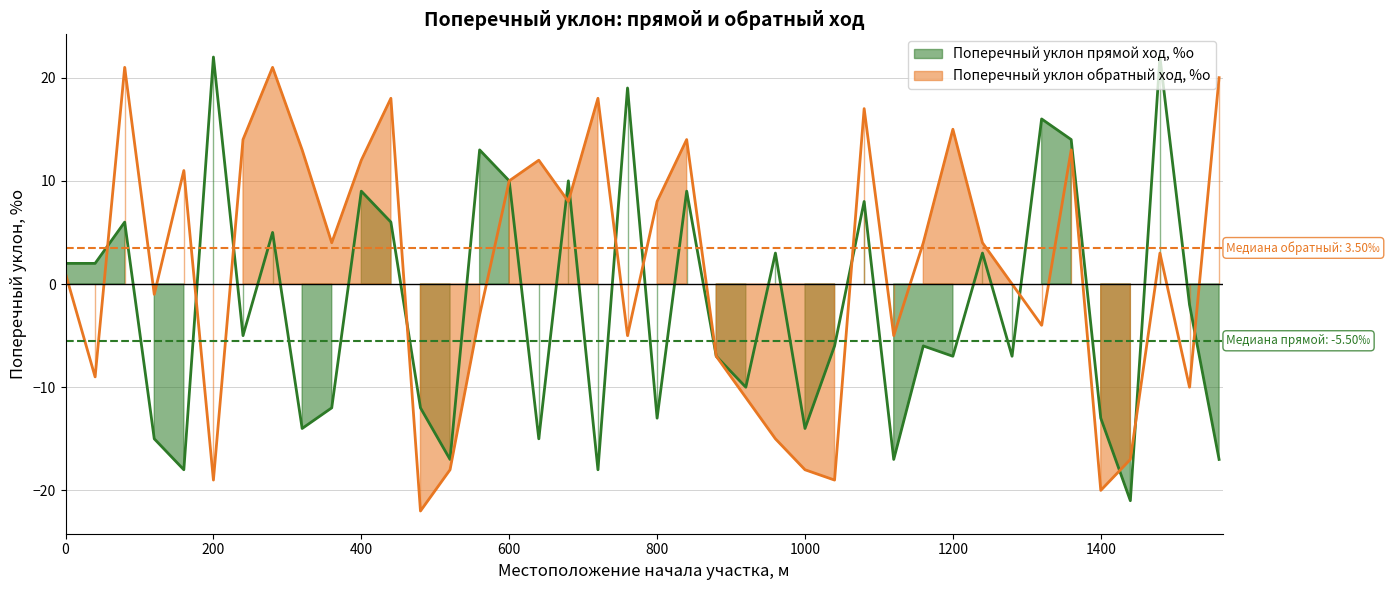

Reading right to left, transcribe all the data shown in this chart.

Поперечный уклон прямой ход, %о: -17	-2	22	-21	-13	14	16	-7	3	-7	-6	-17	8	-6	-14	3	-10	-7	9	-13	19	-18	10	-15	10	13	-17	-12	6	9	-12	-14	5	-5	22	-18	-15	6	2	2
Поперечный уклон обратный ход, %о: 20	-10	3	-17	-20	13	-4	0	4	15	4	-5	17	-19	-18	-15	-11	-7	14	8	-5	18	8	12	10	-3	-18	-22	18	12	4	13	21	14	-19	11	-1	21	-9	1